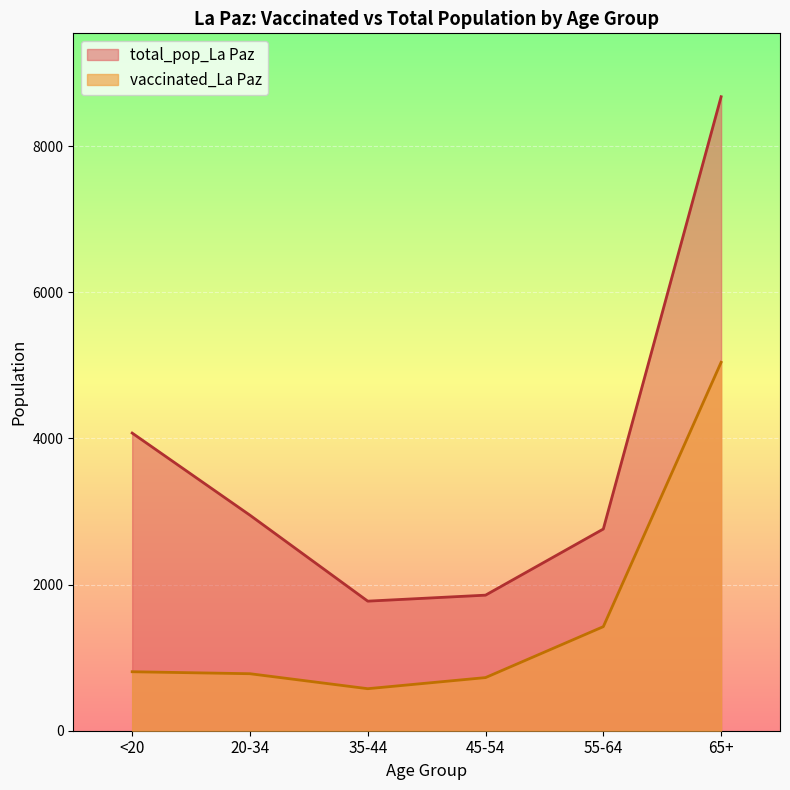

True or false: total_pop_La Paz and vaccinated_La Paz intersect in this chart.

False